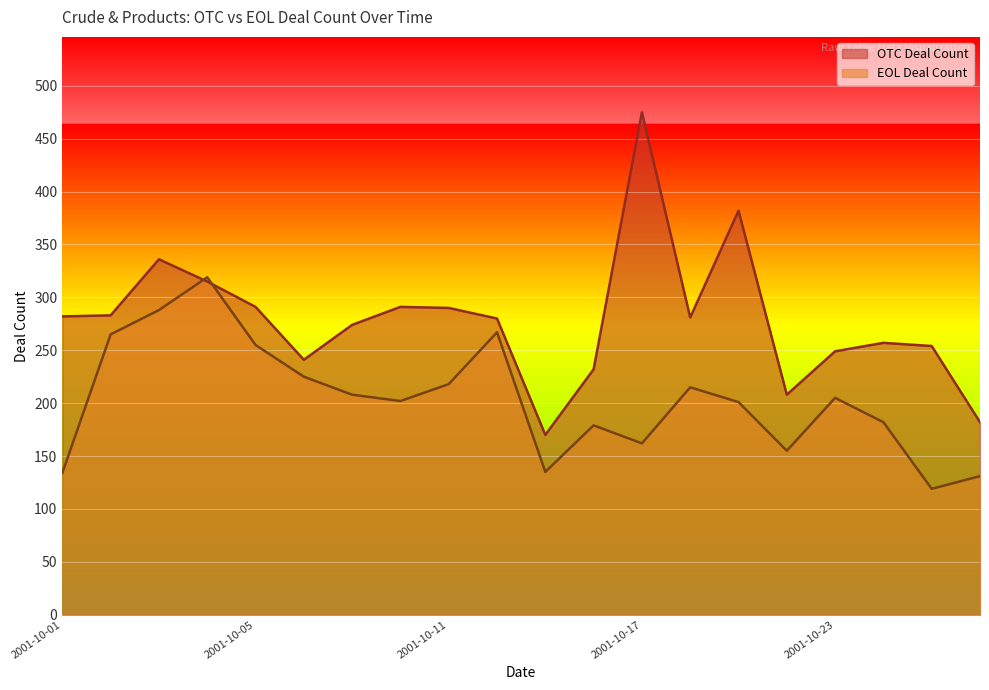

Between 2001-10-02 and 2001-10-23, which series saw the biggest shift?

EOL Deal Count